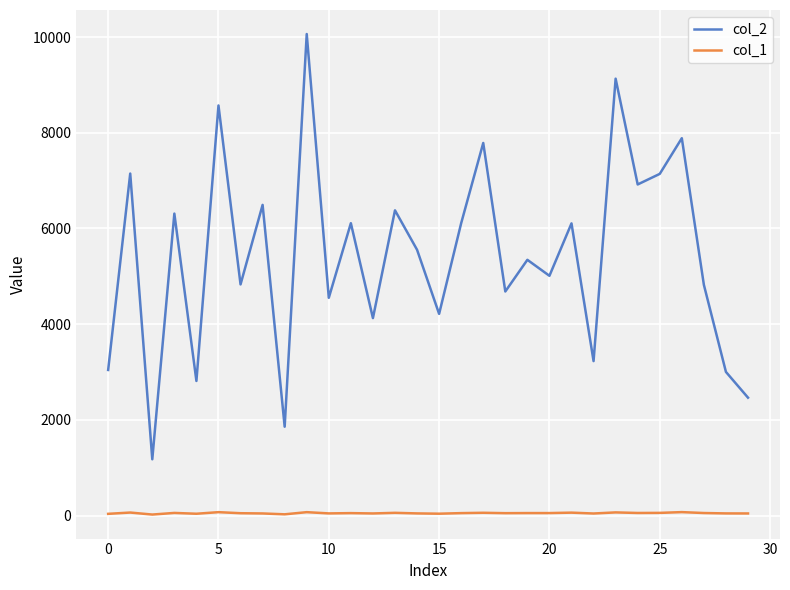

Which series has the largest range (max minus min)?

col_2